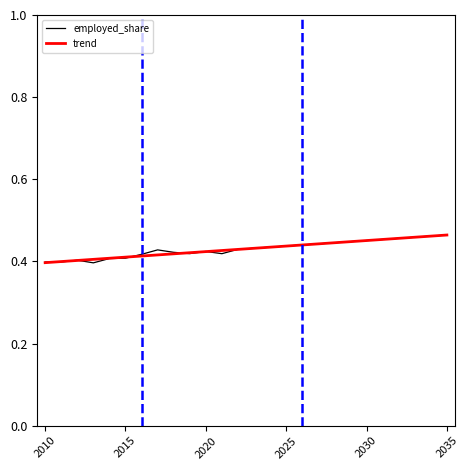

Rank the series by their maximum value, from highest to lowest.

employed_share, trend